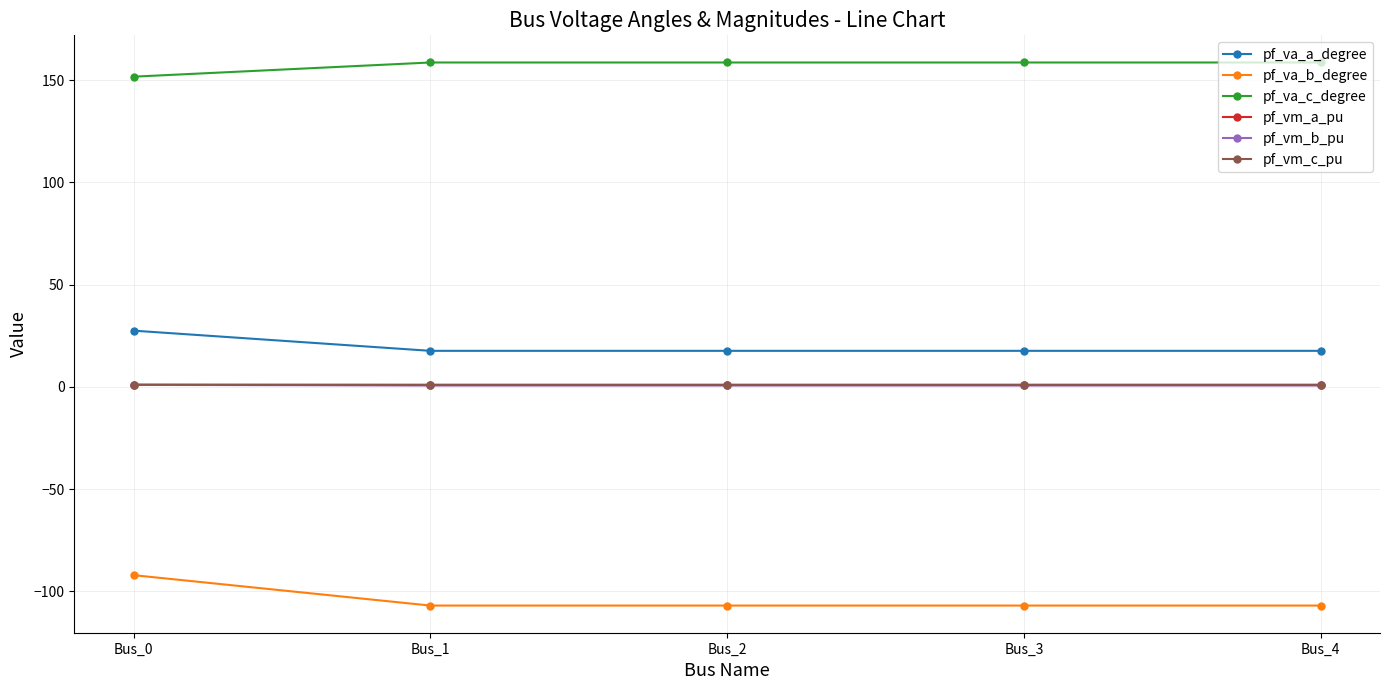

What is the lowest value of the pf_va_b_degree series?

-107.0